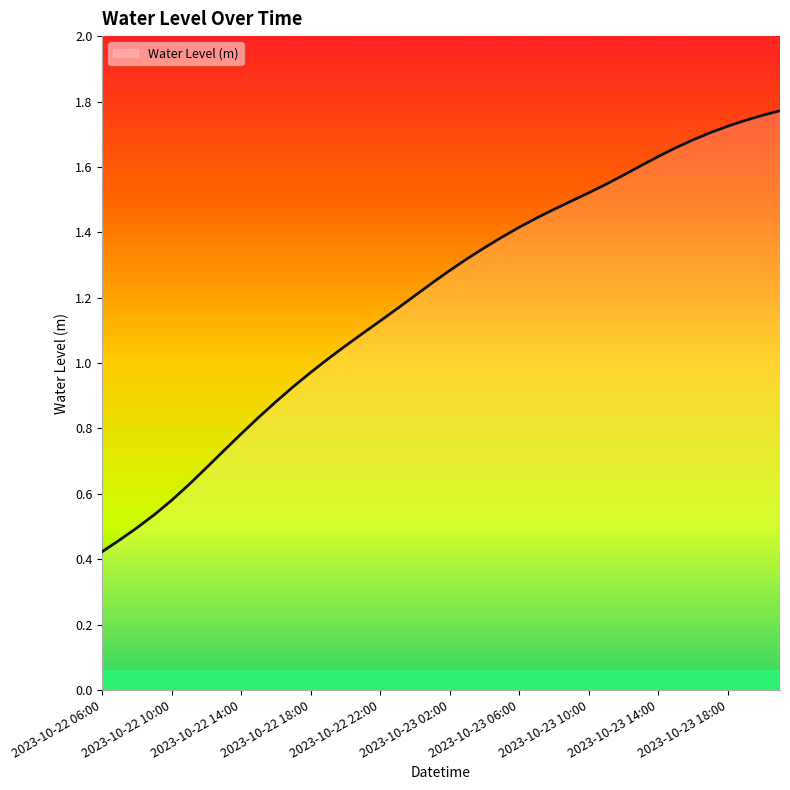

Reading left to right, extract all data points from this chart.

0.4	0.5	0.5	0.5	0.6	0.6	0.7	0.7	0.8	0.8	0.9	0.9	1.0	1.0	1.1	1.1	1.1	1.2	1.2	1.2	1.3	1.3	1.4	1.4	1.4	1.4	1.5	1.5	1.5	1.5	1.6	1.6	1.6	1.7	1.7	1.7	1.7	1.7	1.8	1.8